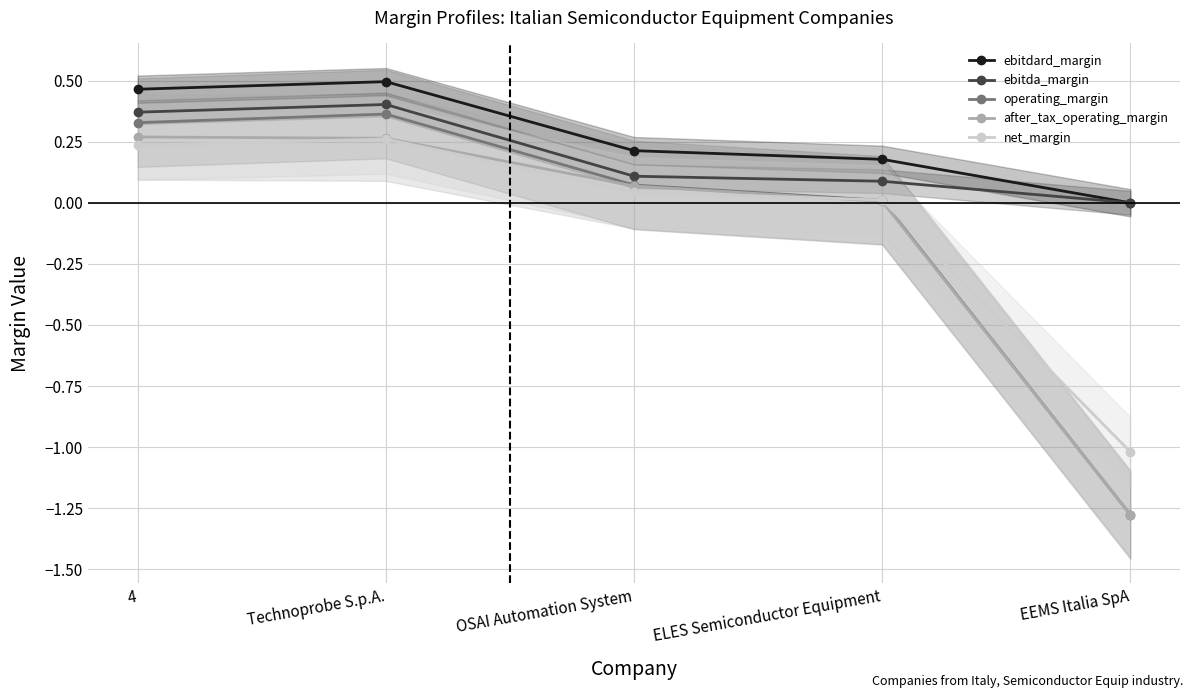

What is the average value of the ebitda_margin series?

0.2